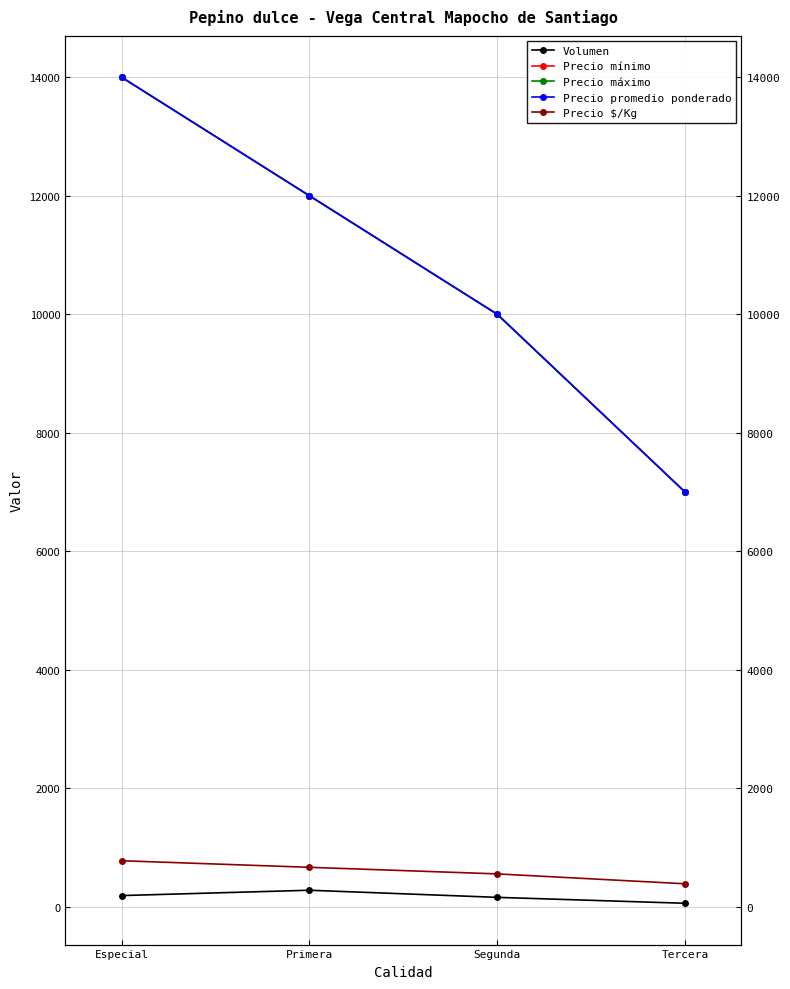

Which series has the largest range (max minus min)?

Precio mínimo